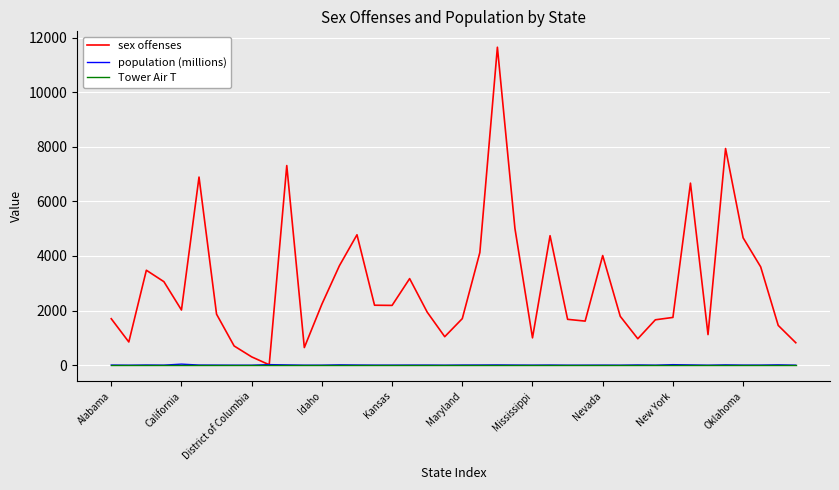

Which series has the largest total across all categories?

sex offenses